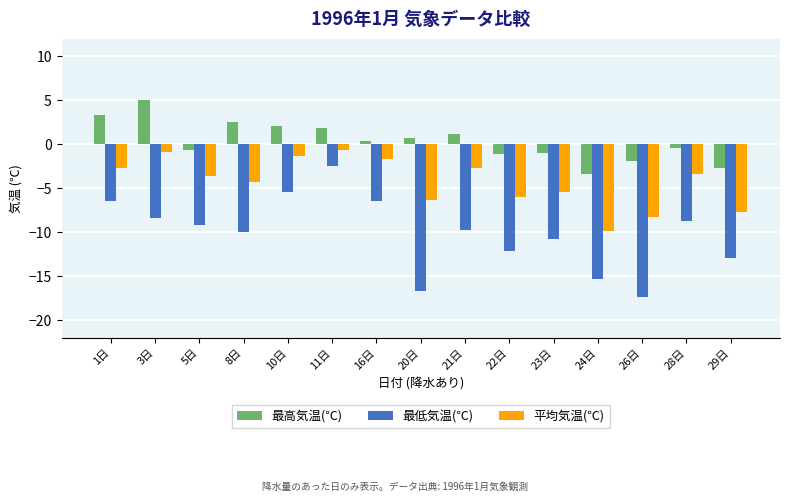

What is the approximate value of 最高気温(℃) at 24日?

-3.3